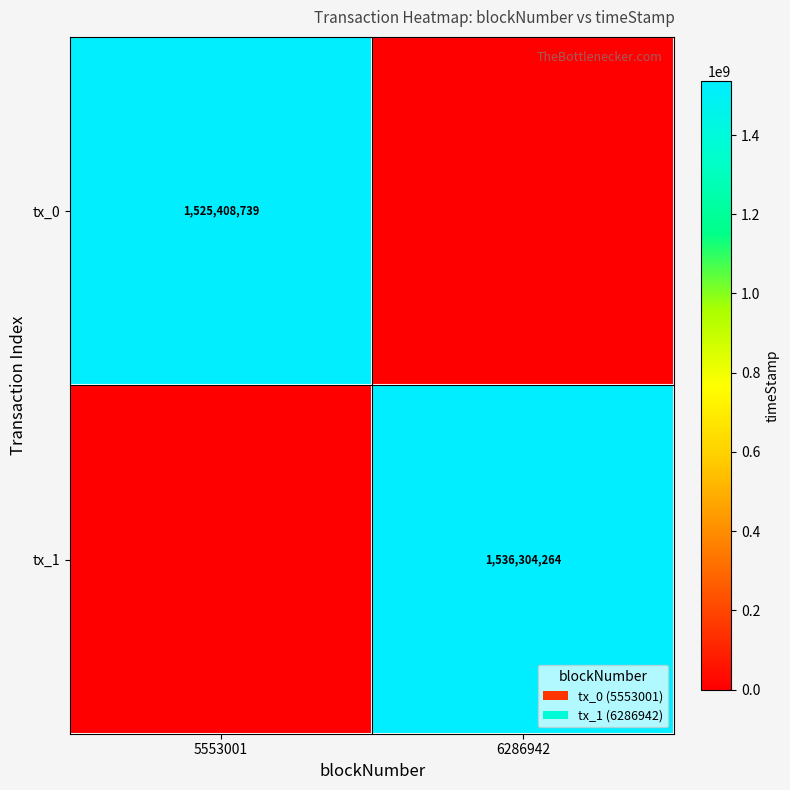

The tx_1 series shows 603496499 at 6286942. True or false?

False